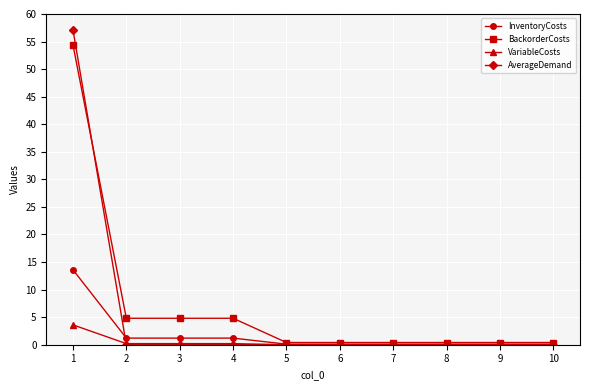

How many lines are shown in the chart?

4